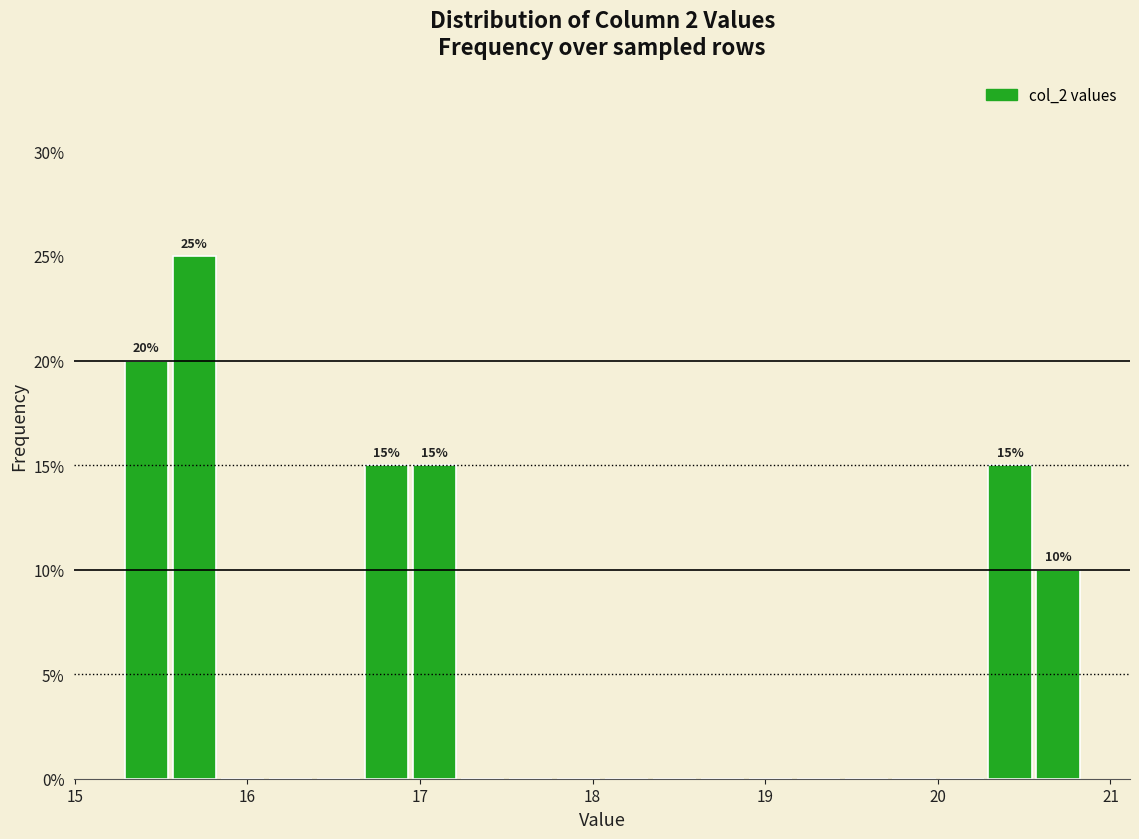

Read against the x-axis, roughly where is the centre of the tallest bar?

15.7